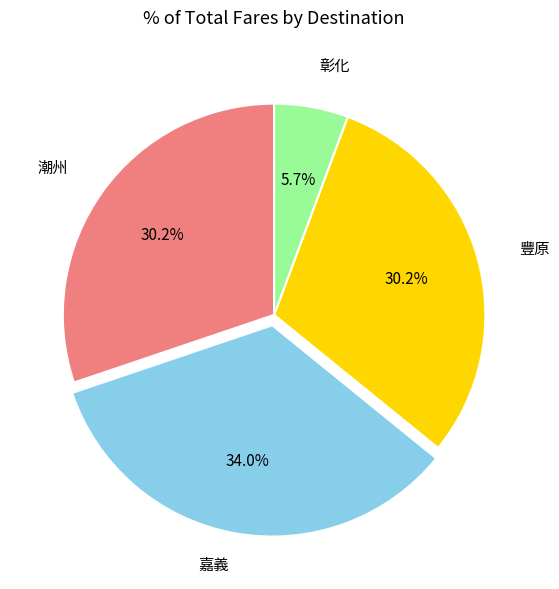

Is 嘉義 the majority of the pie?

No